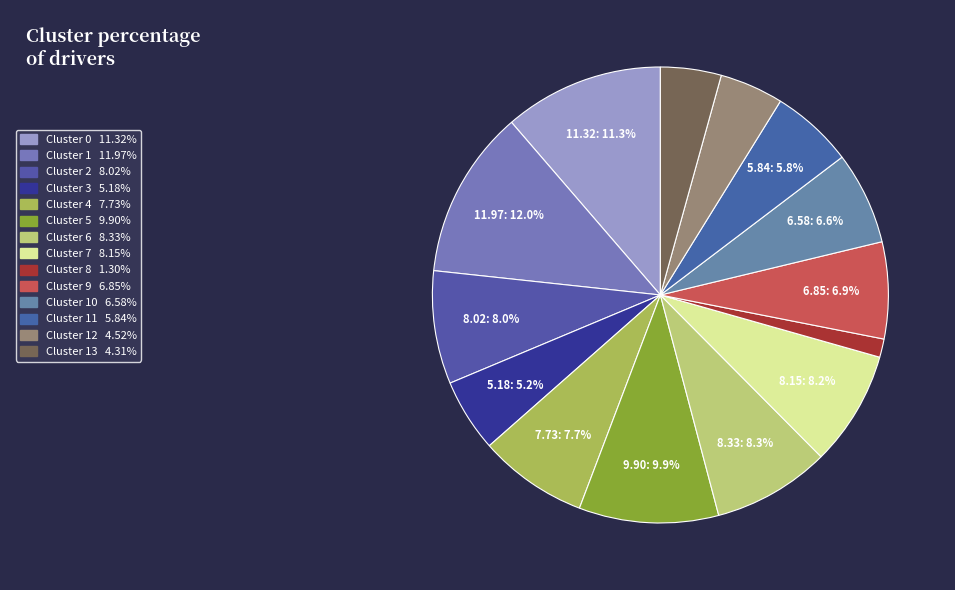

How many slices are in this pie chart?

14